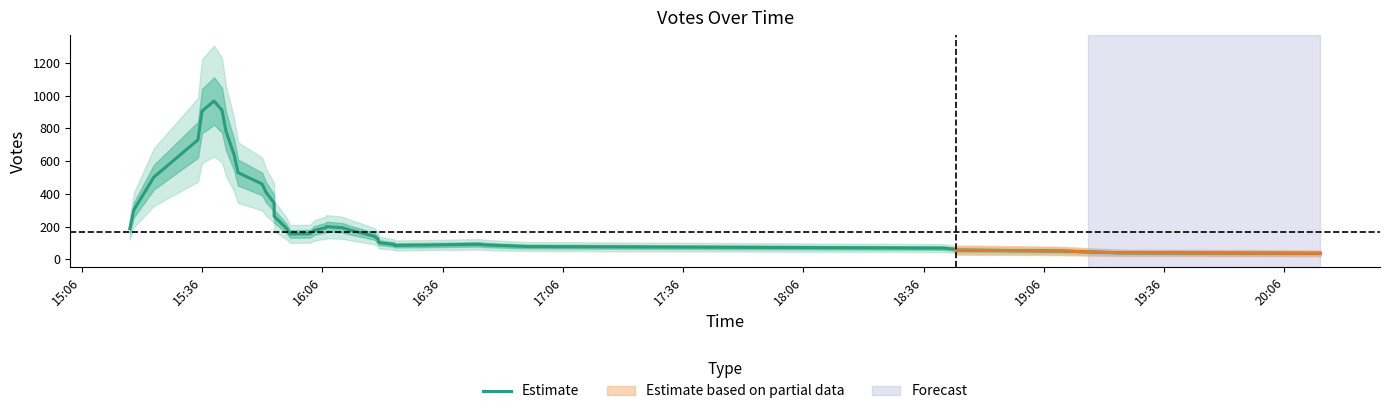

How many lines are shown in the chart?

1